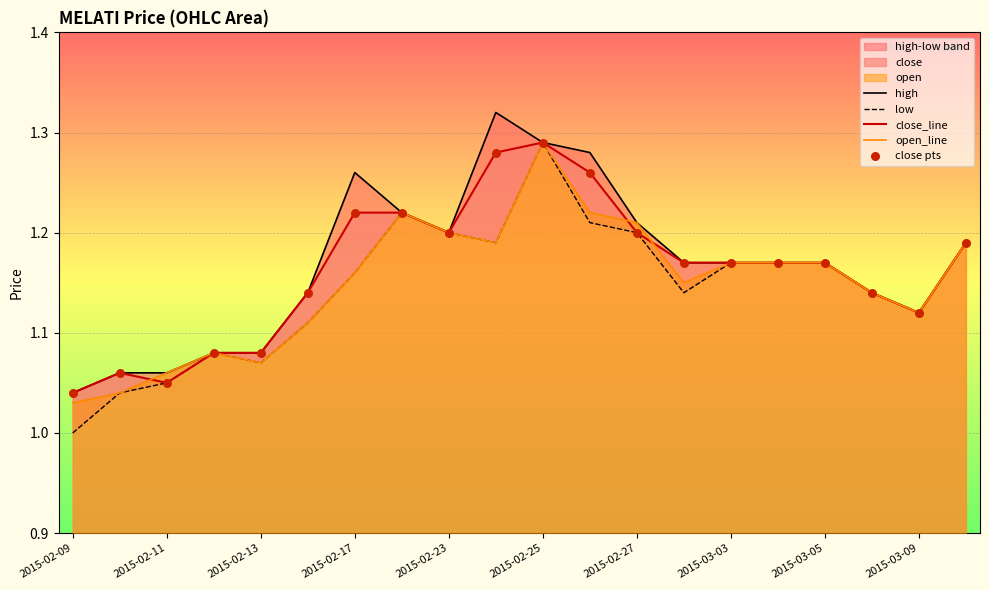

Which series contains the lowest Y value?

low